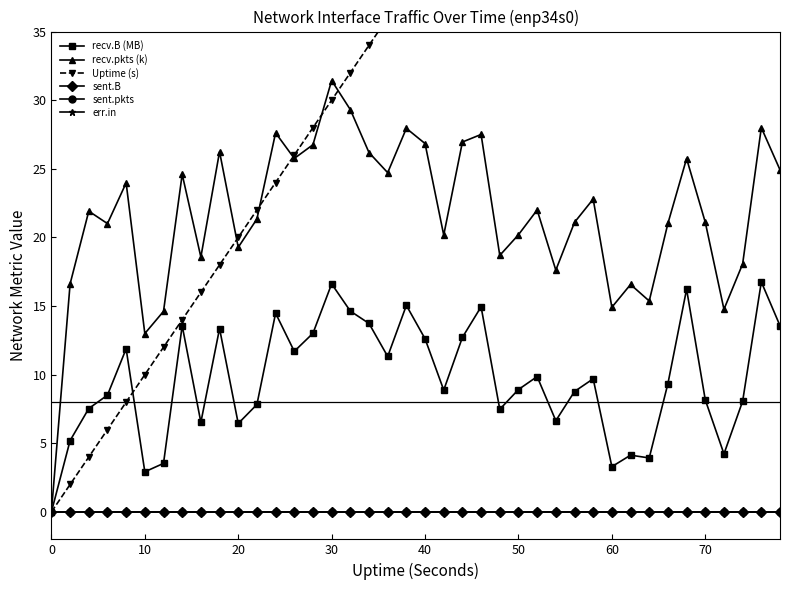

How many distinct data groups are displayed?

6